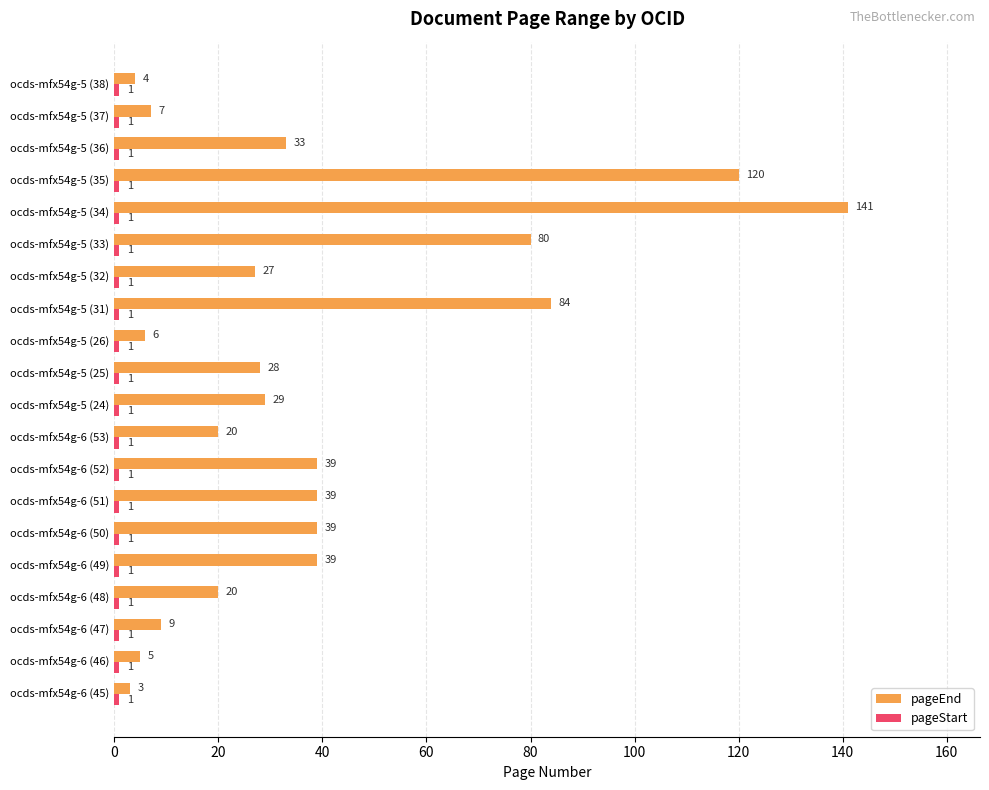

The pageEnd series shows 9 at ocds-mfx54g-6 (47). True or false?

True